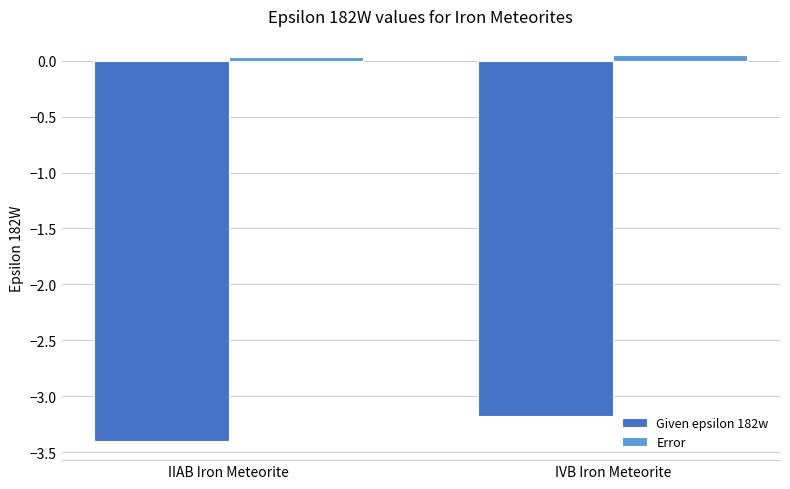

Is it true that Error equals 0.0 at IIAB Iron Meteorite?

True